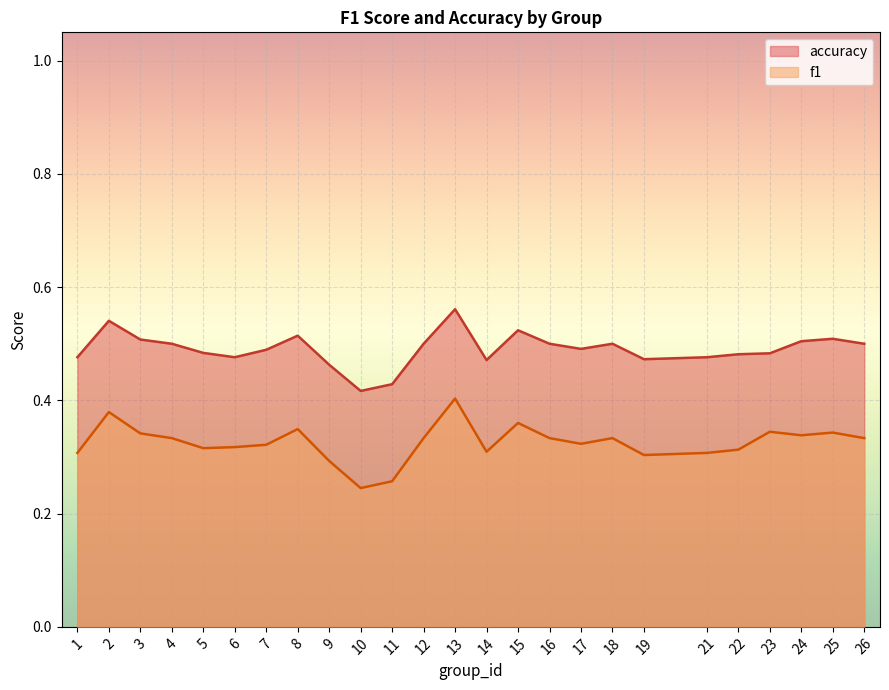

How many accuracy values are between 0 and 1?

25